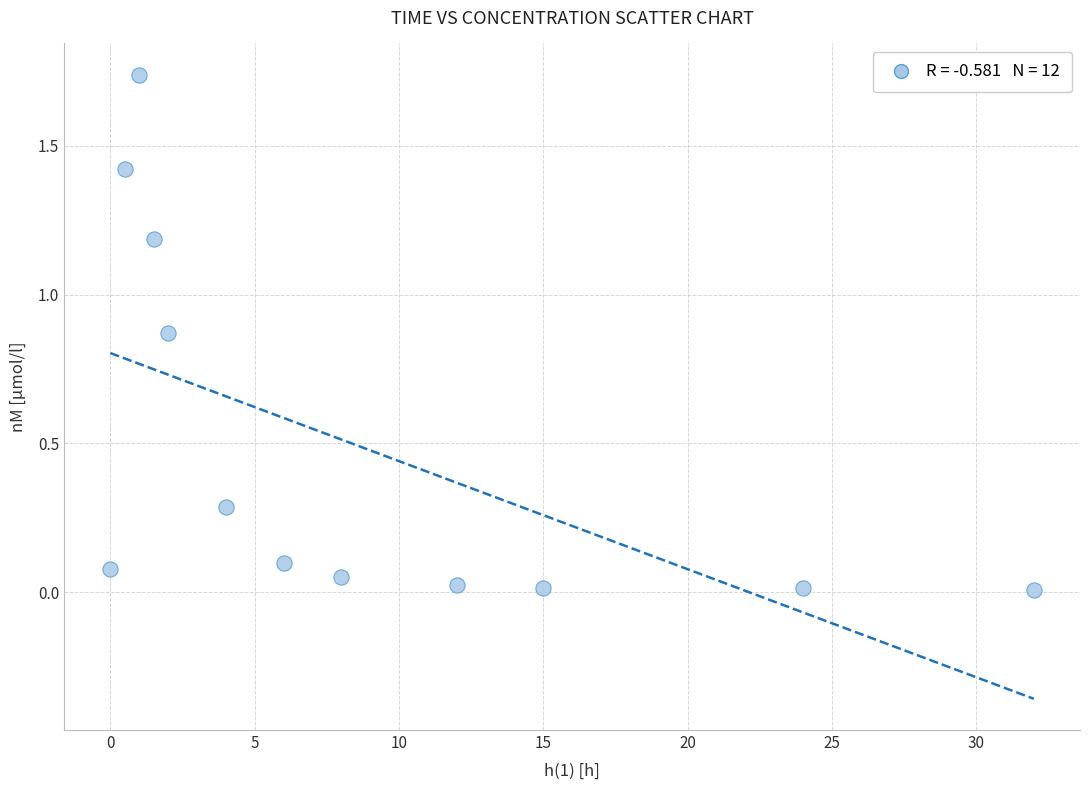

What is the average X value?

8.8